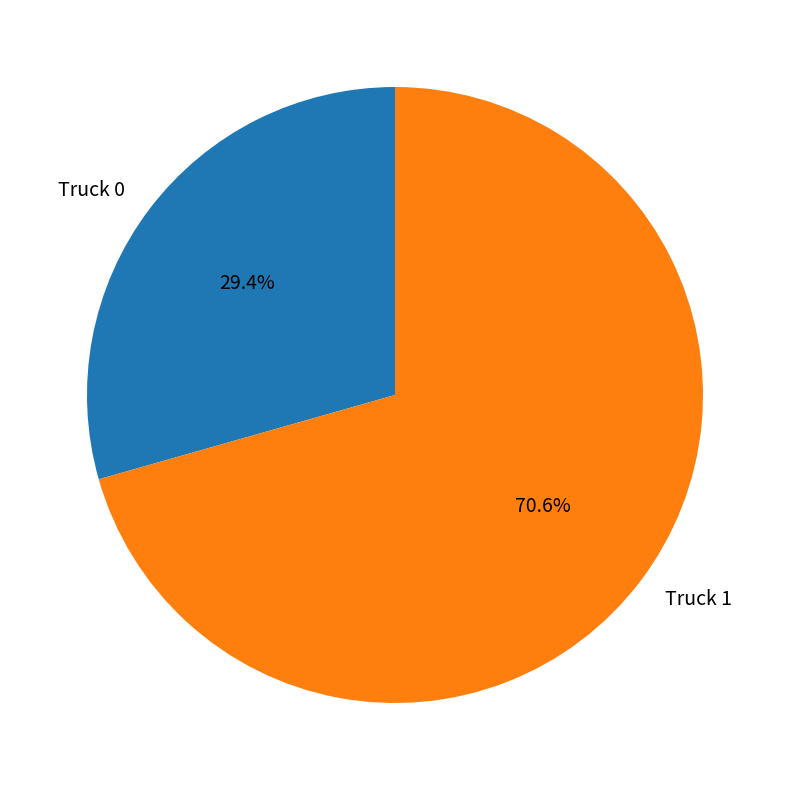

What percentage is the Truck 0 slice, to the nearest percent?

29%